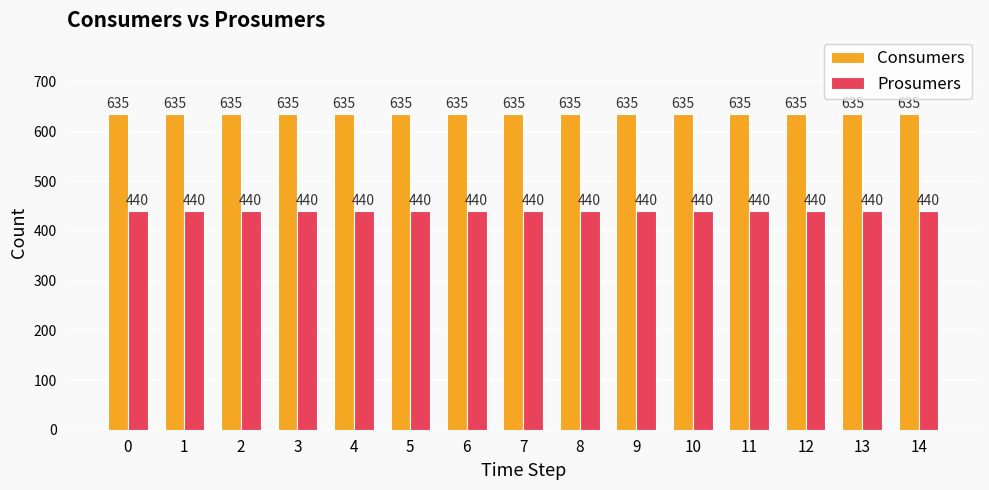

What is the sum of all Consumers values?

9525